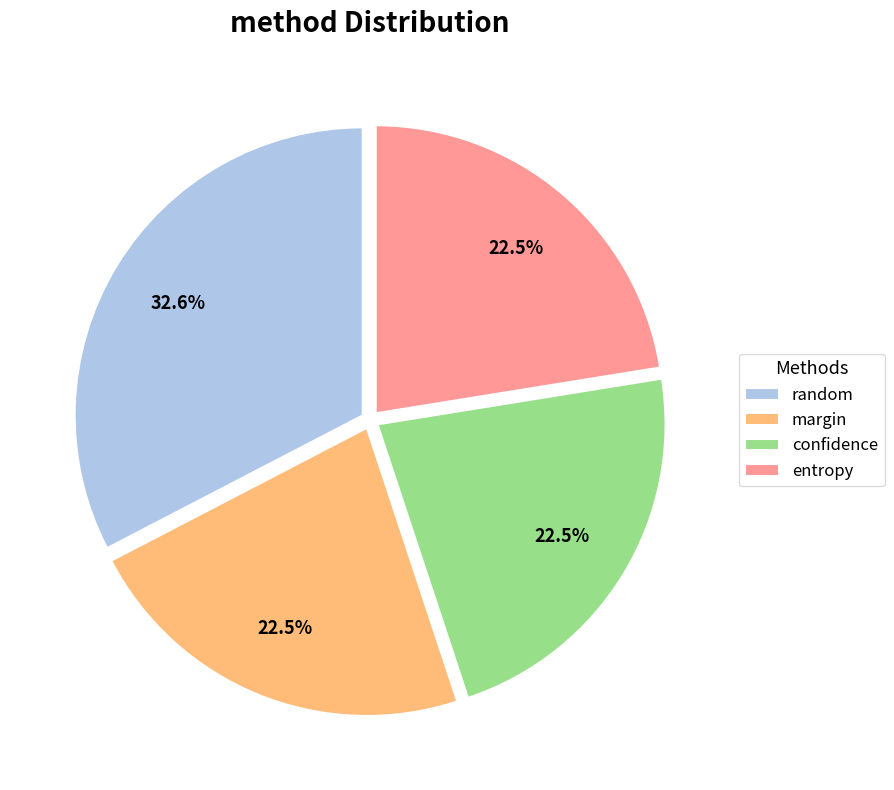

What is the ratio of the value at confidence to the value at margin?

1.0